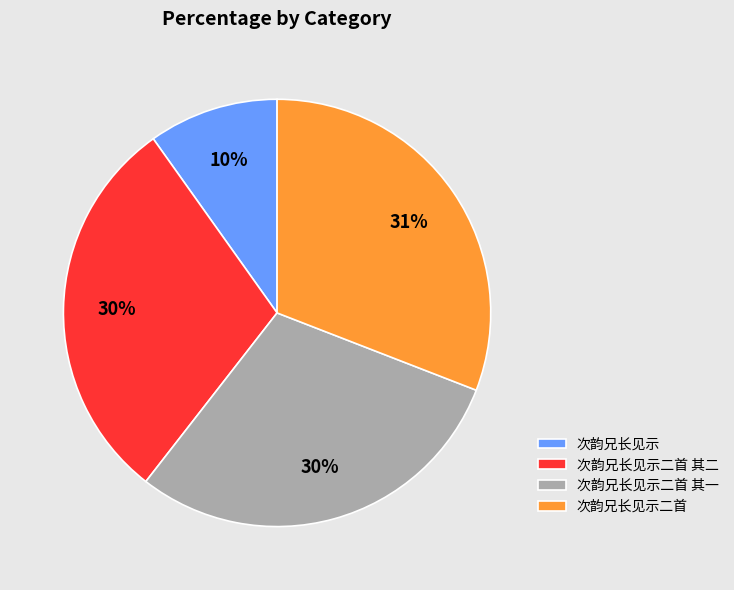

Which category has the smallest portion of the pie?

次韵兄长见示